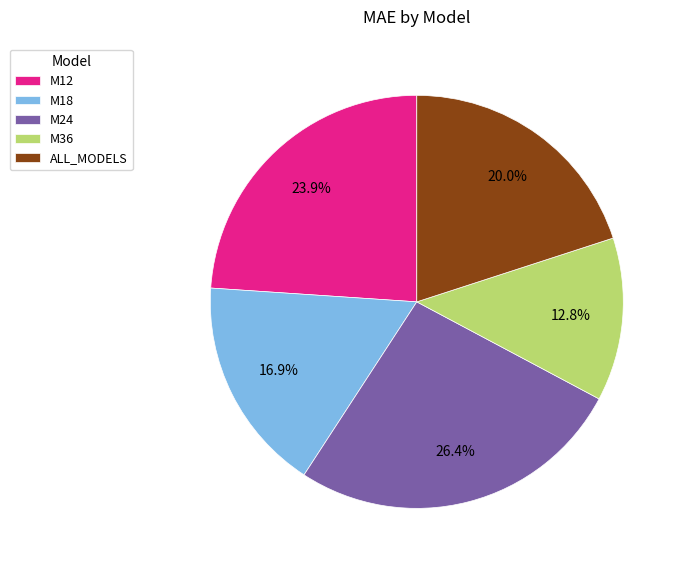

How many slices are in this pie chart?

5